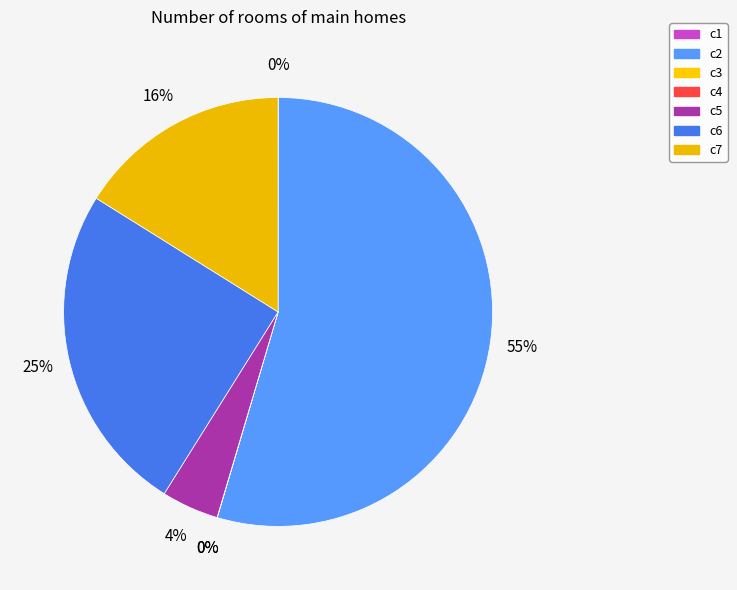

What portion of the pie excludes c2?

45.4%